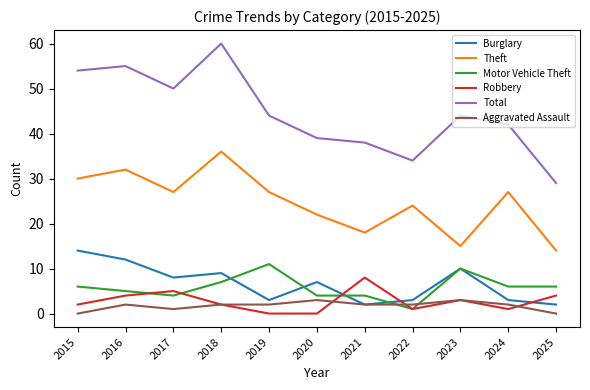

Count the number of categories in the chart.

11